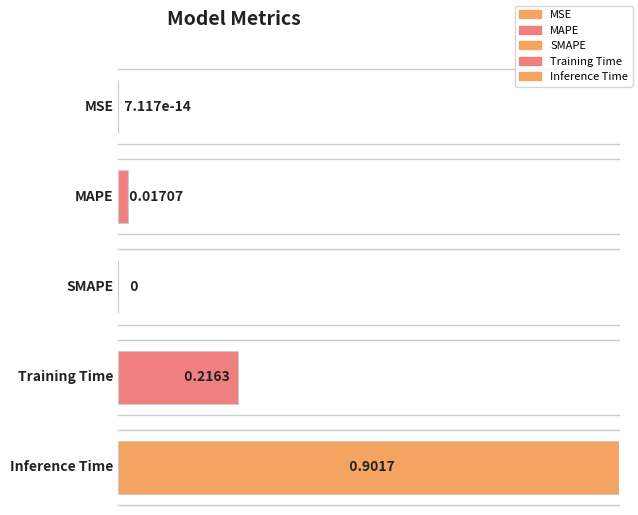

What is the label of the 1st bar from the right?

Inference Time